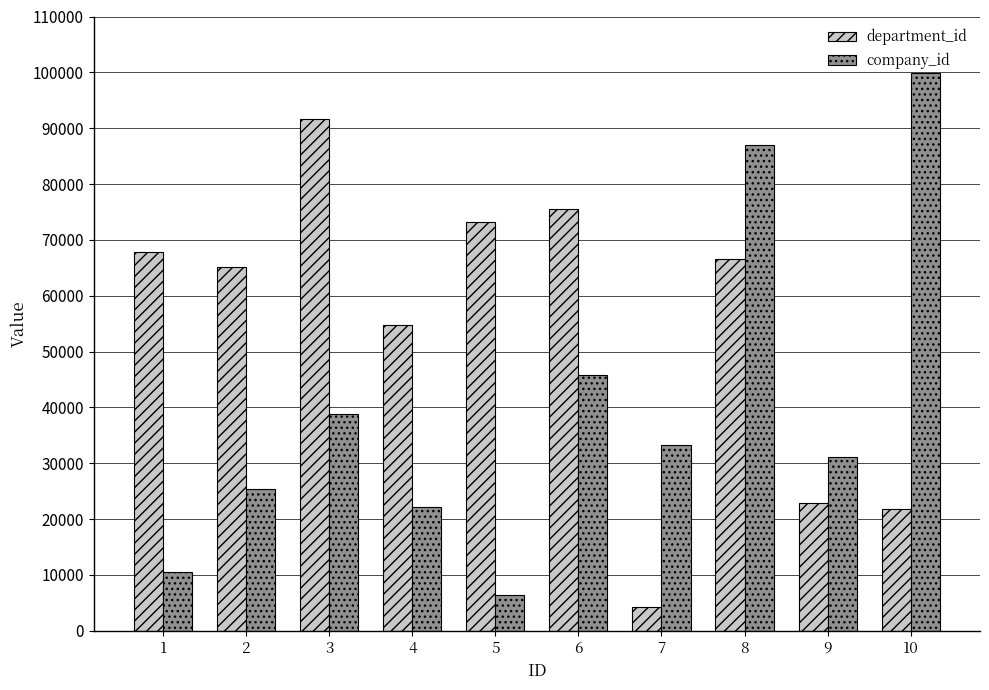

Rank the categories by company_id value from lowest to highest.

5, 1, 4, 2, 9, 7, 3, 6, 8, 10